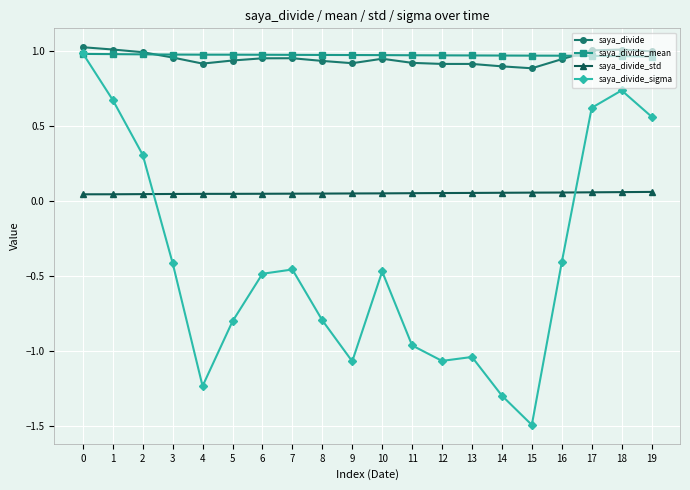

How many intersections are there between saya_divide_sigma and saya_divide_std?

2